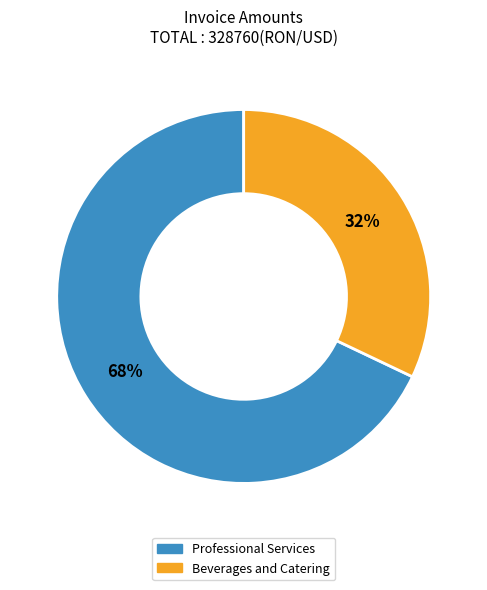

To the nearest percent, what is the average slice percentage?

50%